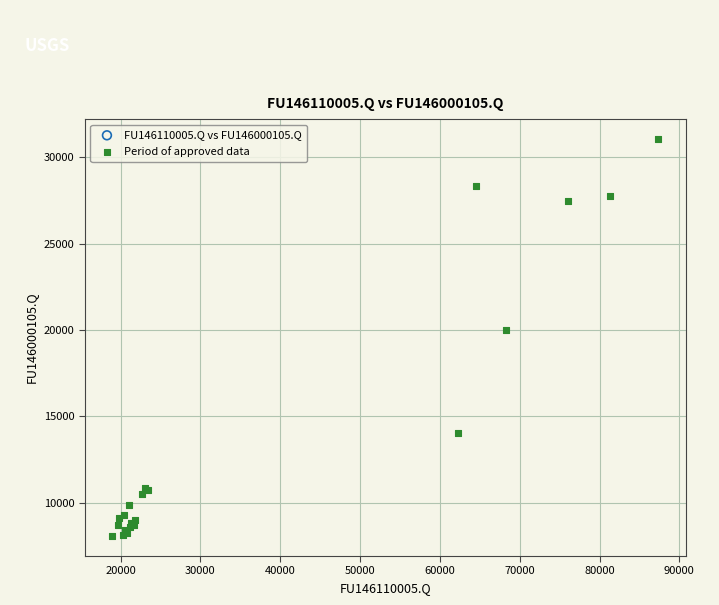

What Y value in the scatter plot is closest to 19570?

20027